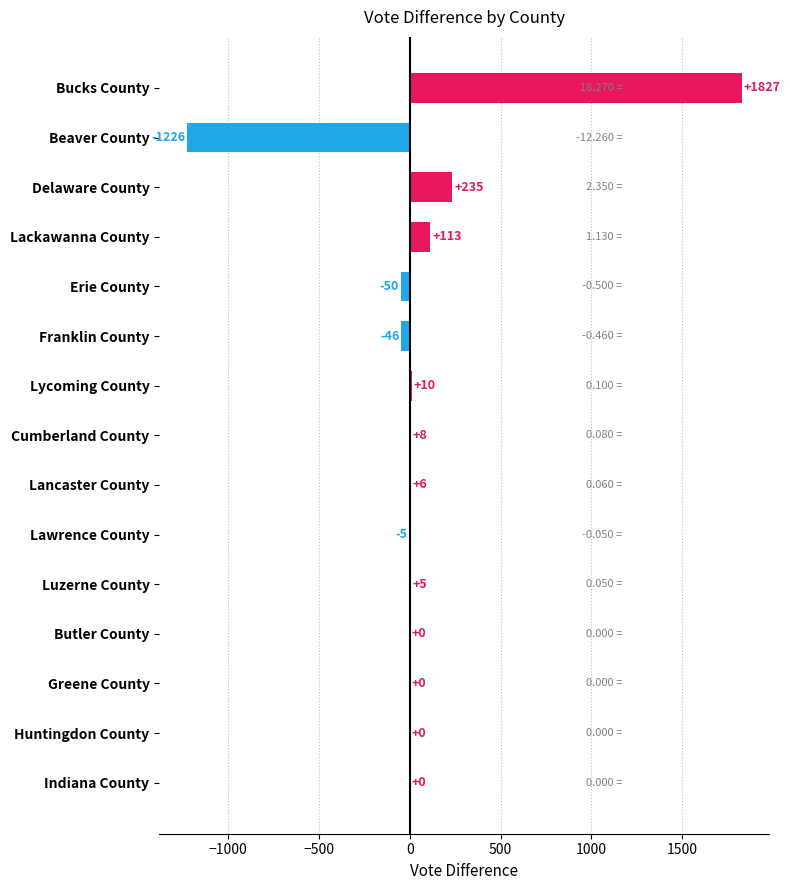

What is the greatest value displayed?

1827